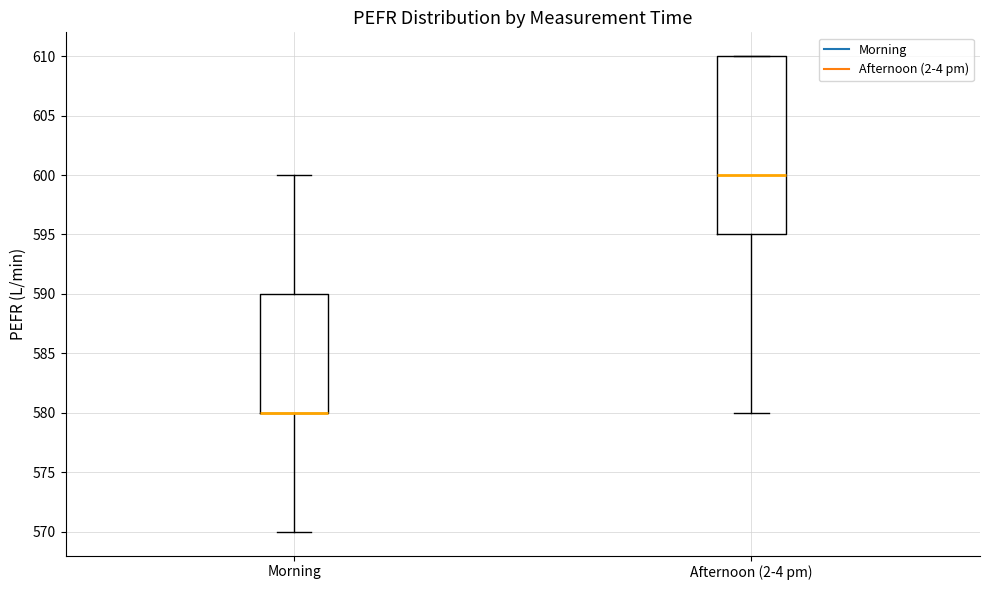

Where is the upper edge of the box for Morning on the y-axis? The values are not printed on the chart, so give them approximately, as read against the axis.

590